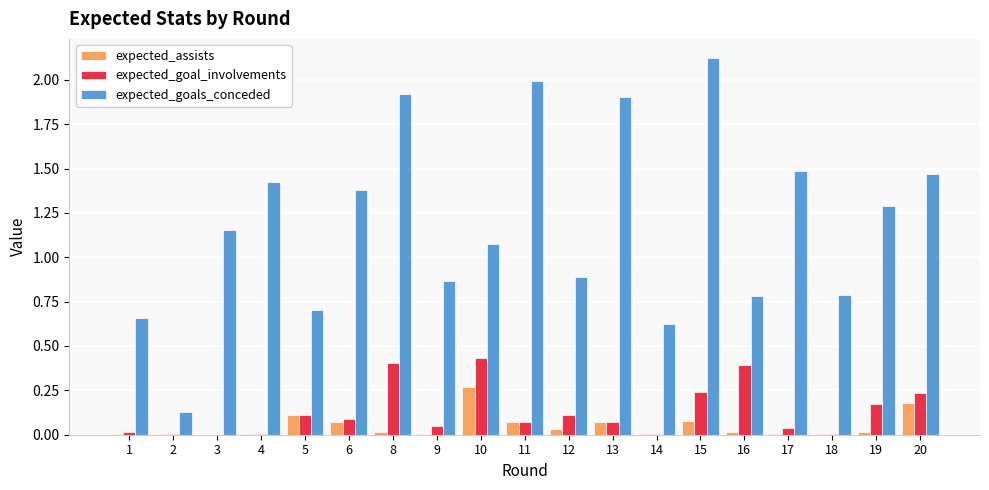

Are the bars grouped side by side (vs. stacked)?

Yes